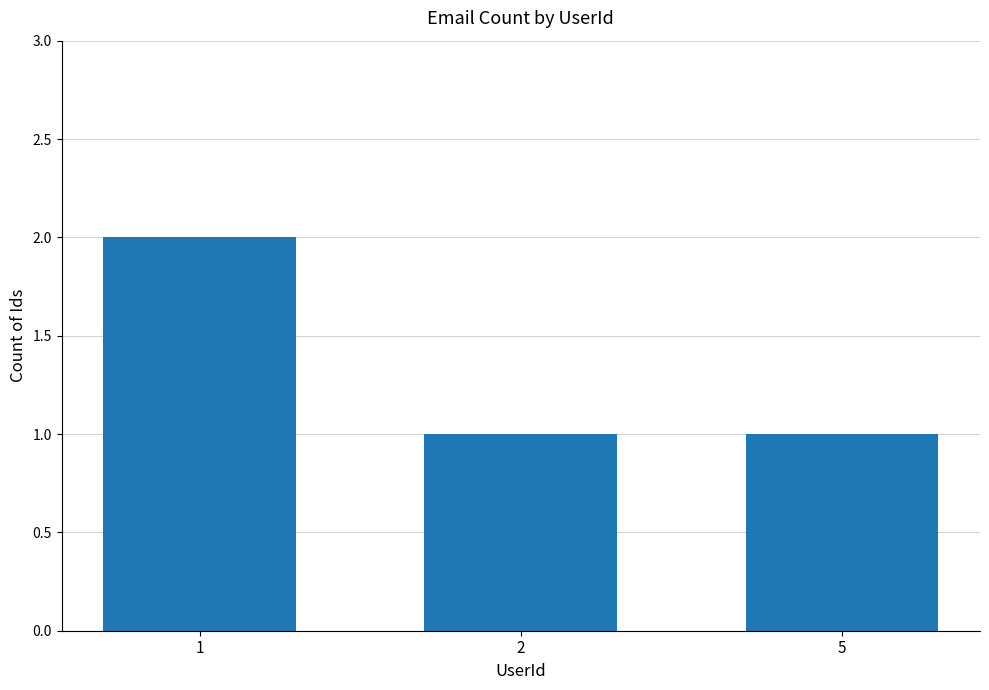

What is the ratio of the value at 2 to the value at 1?

0.5